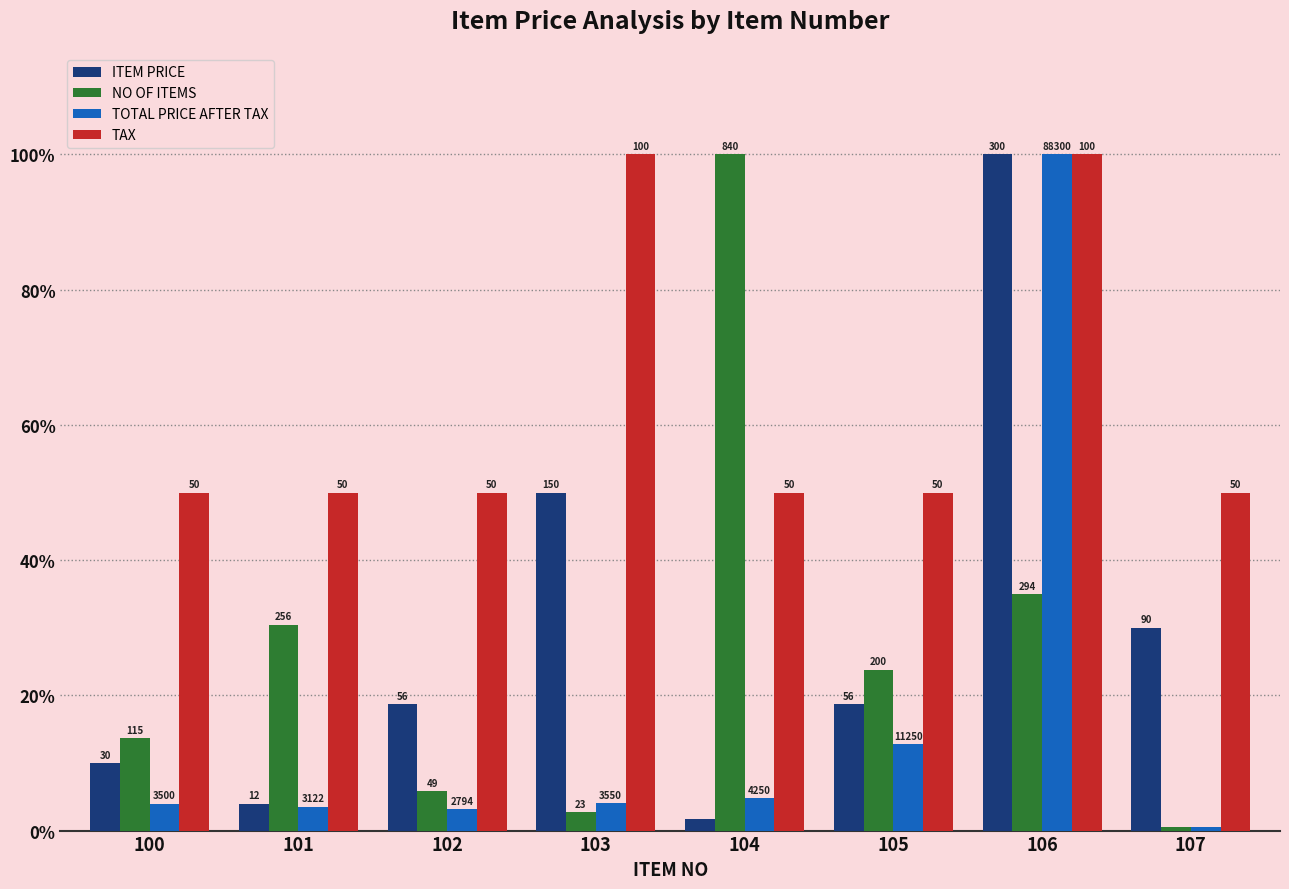

Which category has the highest value across all series?

106